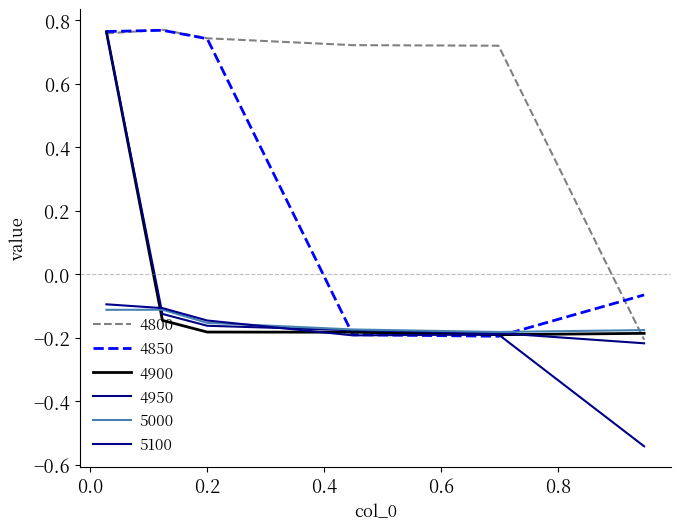

Does the chart have visible grid lines?

No